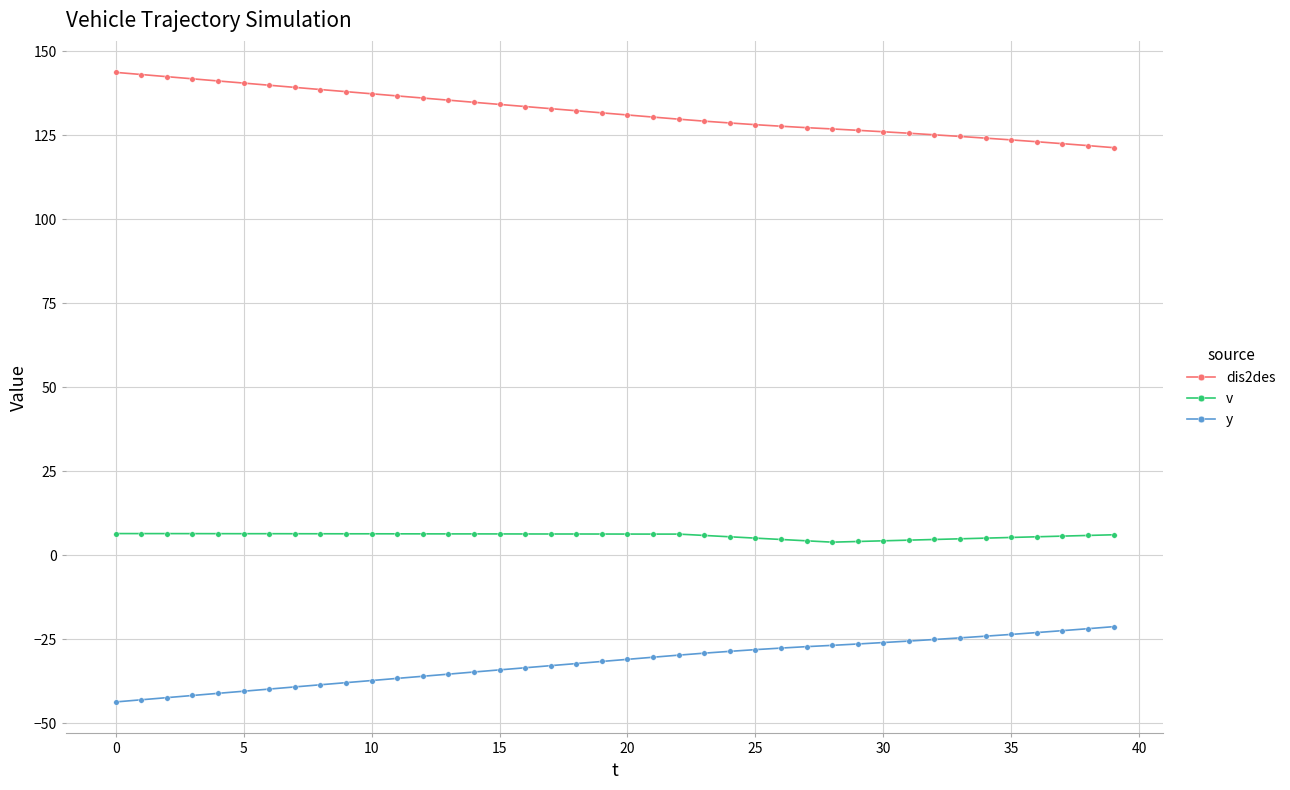

Does the chart display data point markers on the line(s)?

Yes